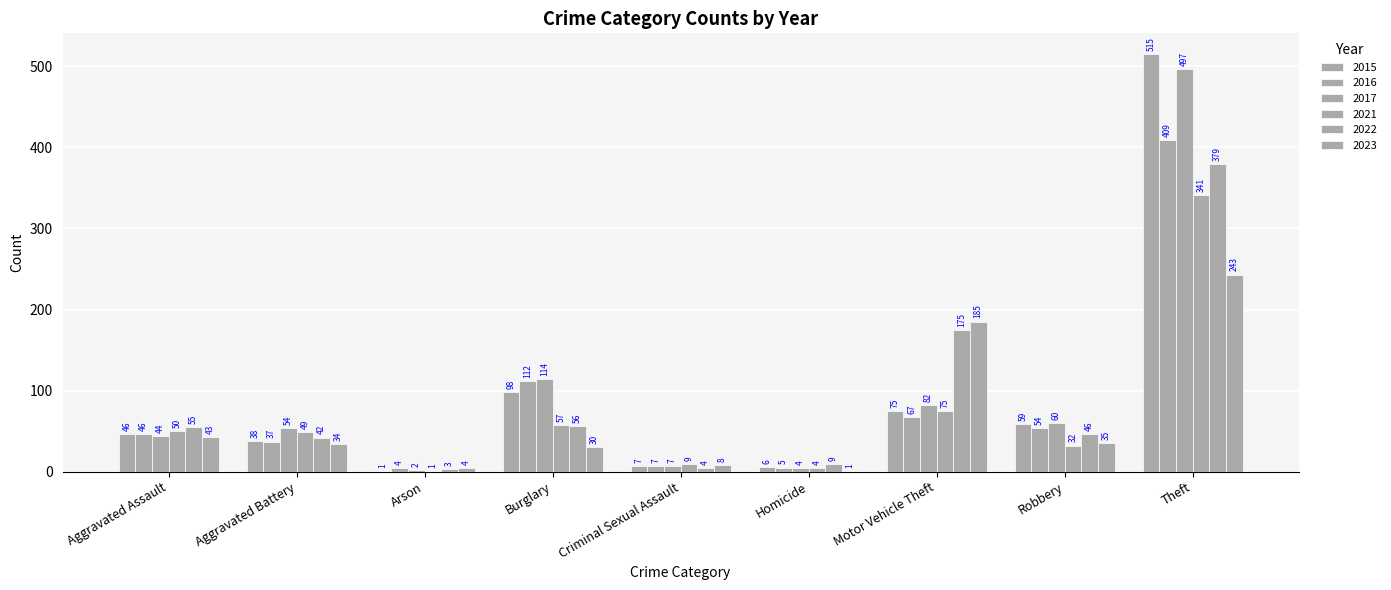

How many series are shown in this chart?

6